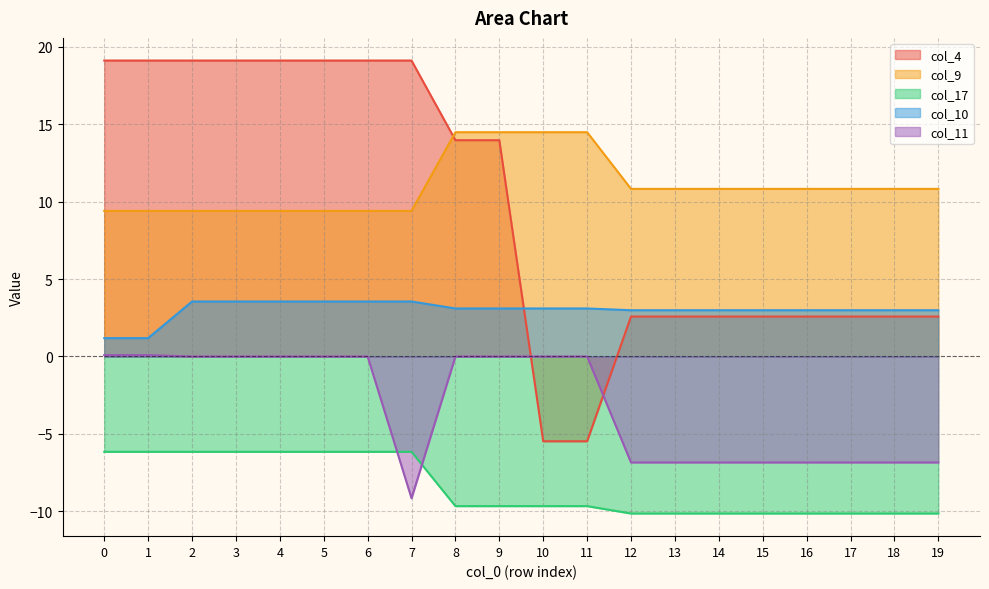

Reading right to left, list all the values displayed in this chart.

col_4: 2.6	2.6	2.6	2.6	2.6	2.6	2.6	2.6	-5.5	-5.5	14.0	14.0	19.1	19.1	19.1	19.1	19.1	19.1	19.1	19.1
col_9: 10.8	10.8	10.8	10.8	10.8	10.8	10.8	10.8	14.5	14.5	14.5	14.5	9.4	9.4	9.4	9.4	9.4	9.4	9.4	9.4
col_17: -10.1	-10.1	-10.1	-10.1	-10.1	-10.1	-10.1	-10.1	-9.7	-9.7	-9.7	-9.7	-6.1	-6.1	-6.1	-6.1	-6.1	-6.1	-6.1	-6.1
col_10: 3.0	3.0	3.0	3.0	3.0	3.0	3.0	3.0	3.1	3.1	3.1	3.1	3.5	3.5	3.5	3.5	3.5	3.5	1.2	1.2
col_11: -6.8	-6.8	-6.8	-6.8	-6.8	-6.8	-6.8	-6.8	0.0	0.0	0.0	0.0	-9.1	0.0	0.0	0.0	0.0	0.0	0.1	0.1